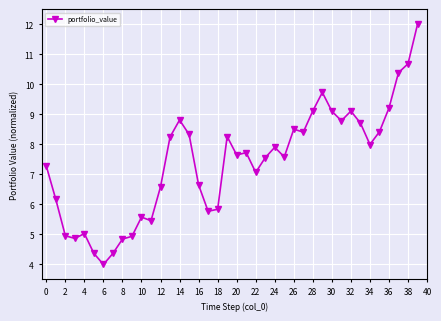

True or false: there are more than 2 points higher than both neighbors.

True